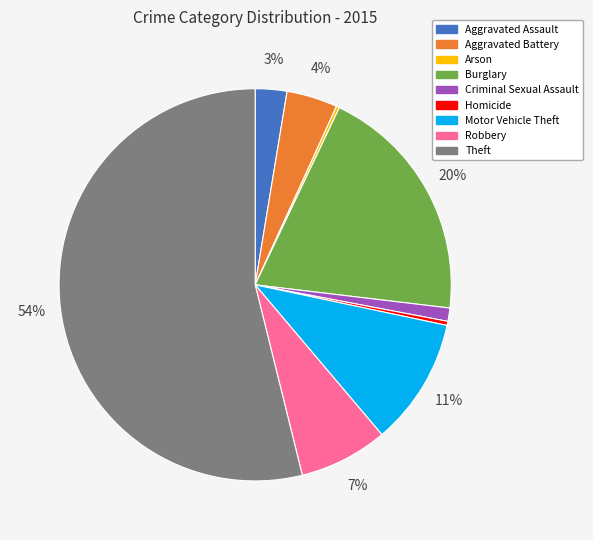

Which category has the biggest portion of the pie?

Theft